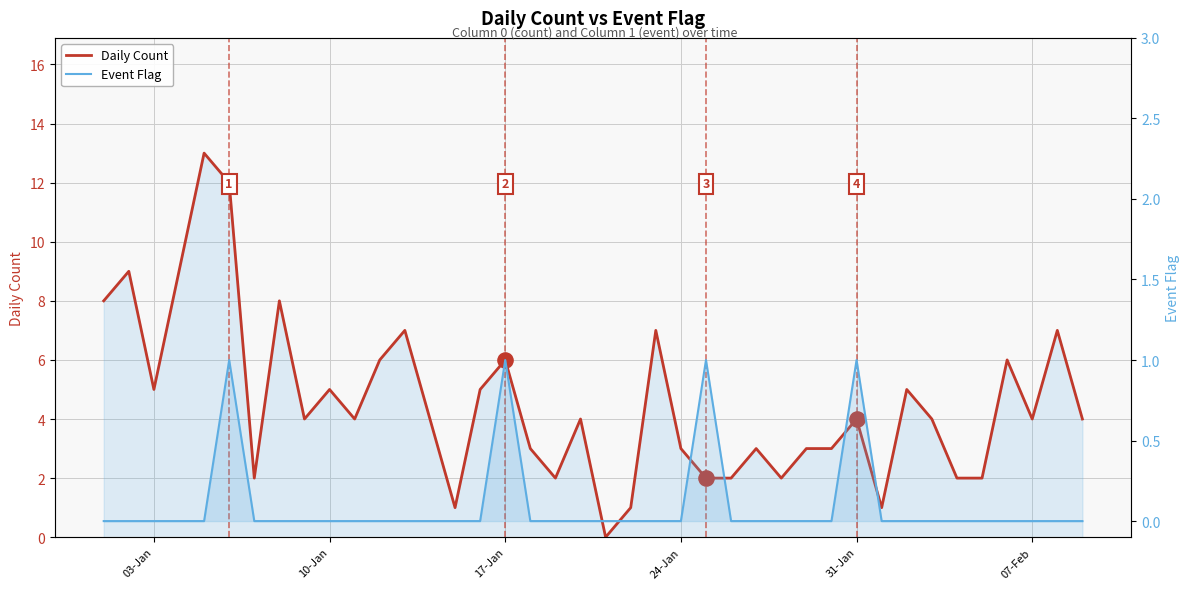

Which series contains the highest Y value?

Daily Count